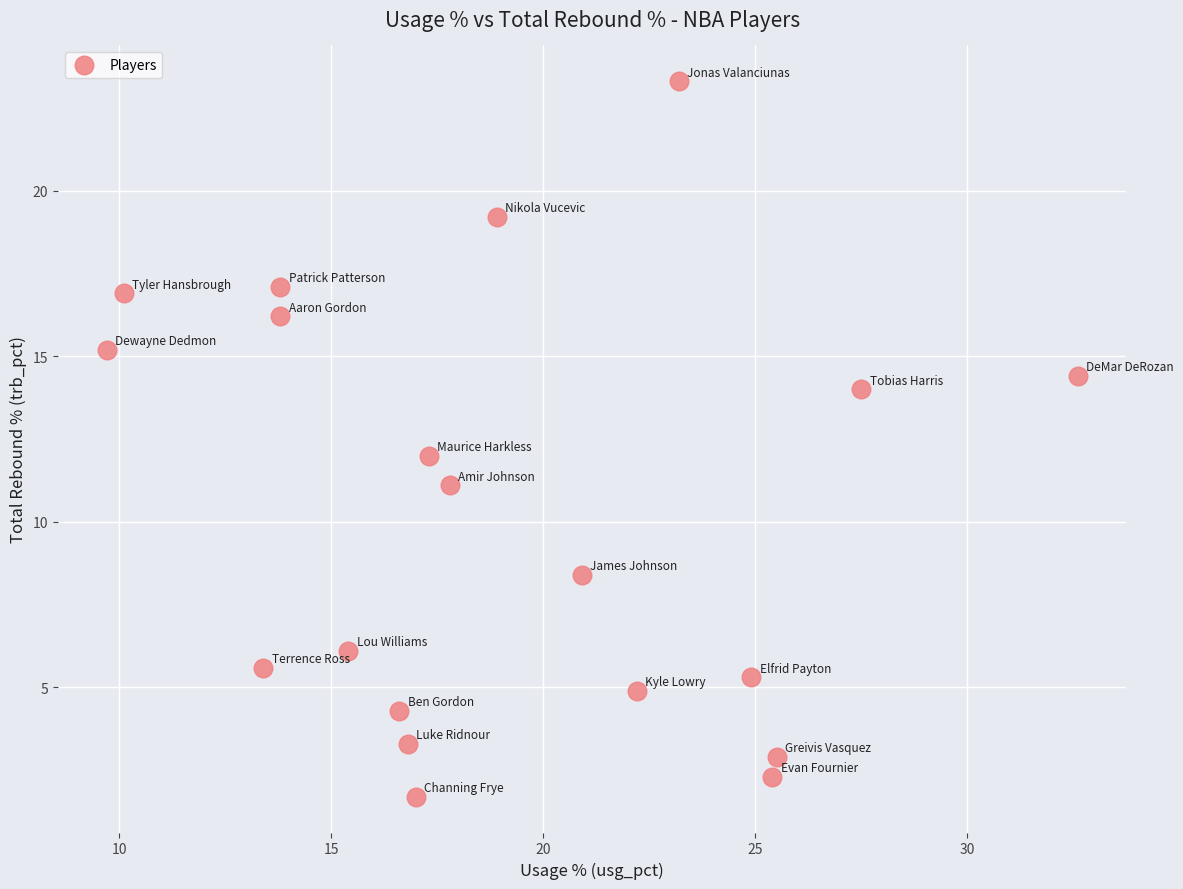

What is the range of X values (max minus min)?

22.9